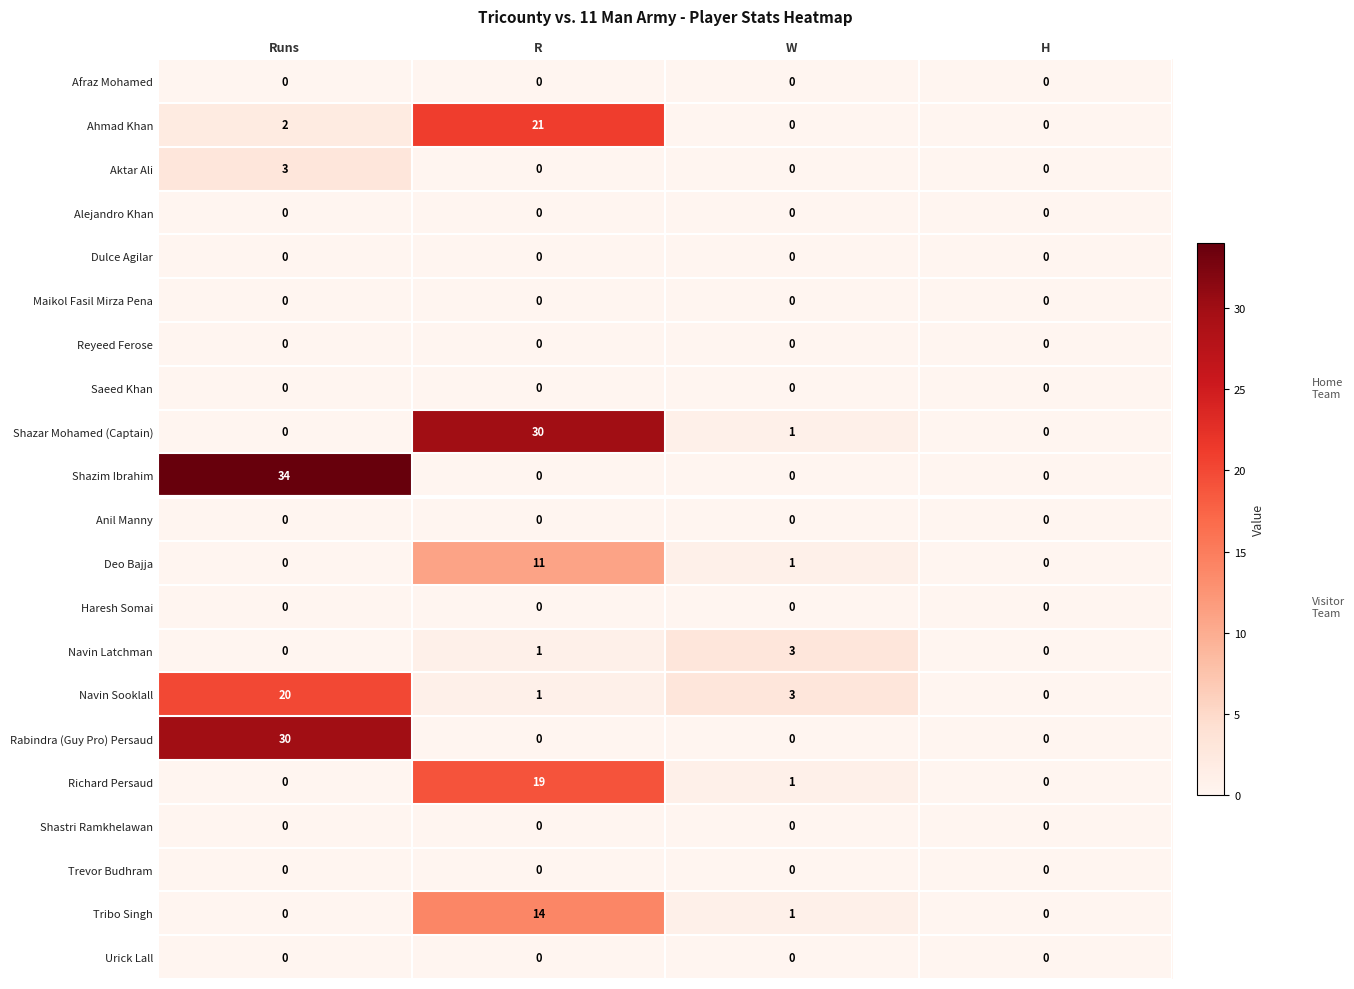

How many data points in Shazar Mohamed (Captain) are less than 1?

2